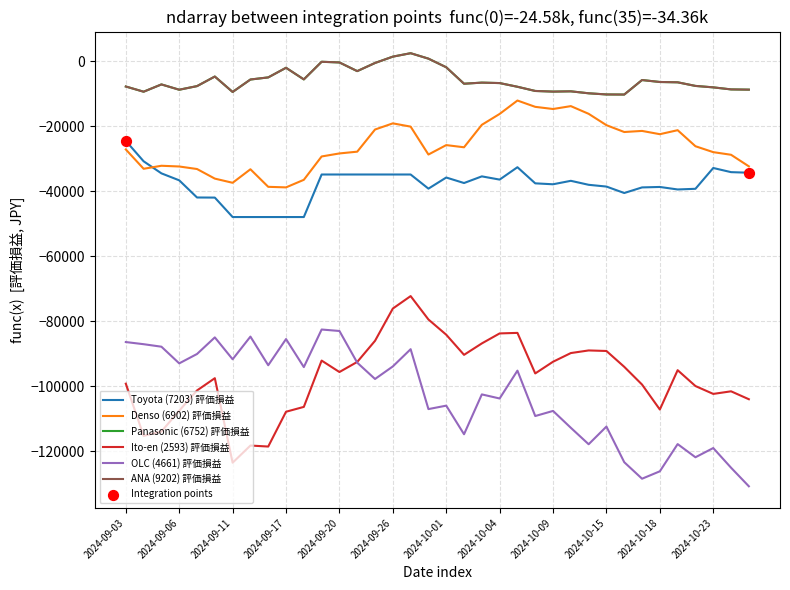

Does the chart have visible grid lines?

Yes